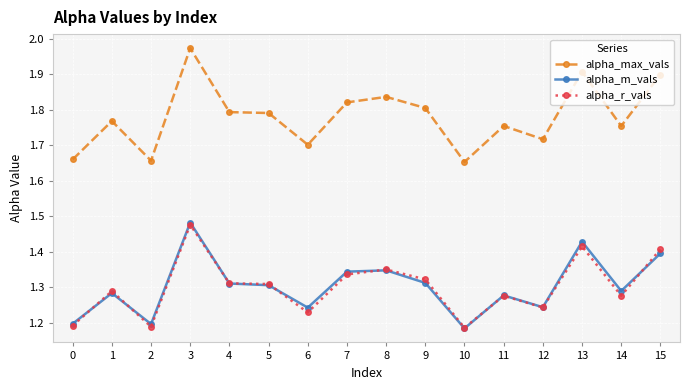

Where is the first local maximum for alpha_r_vals?

1